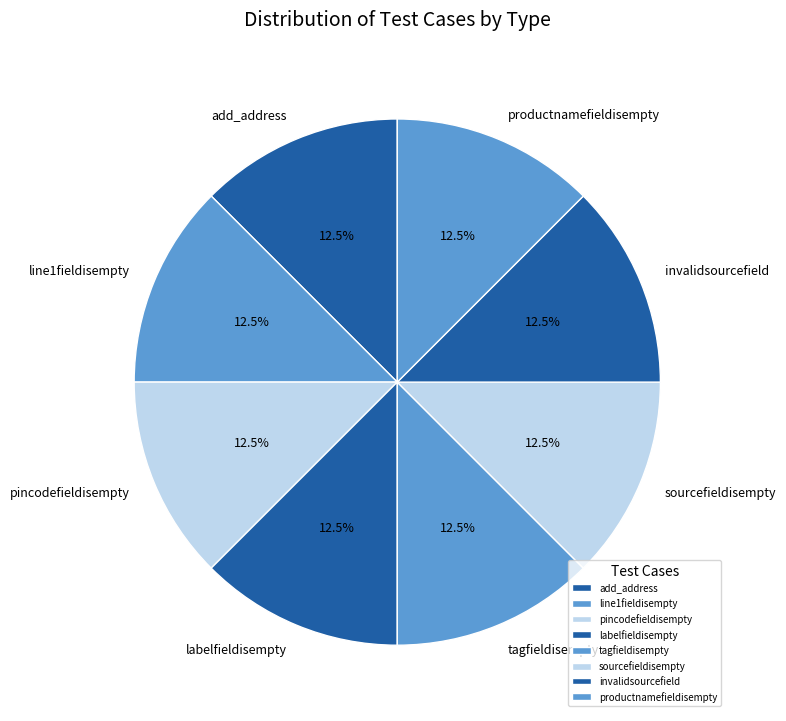

Does productnamefieldisempty account for over 50% of the chart?

No